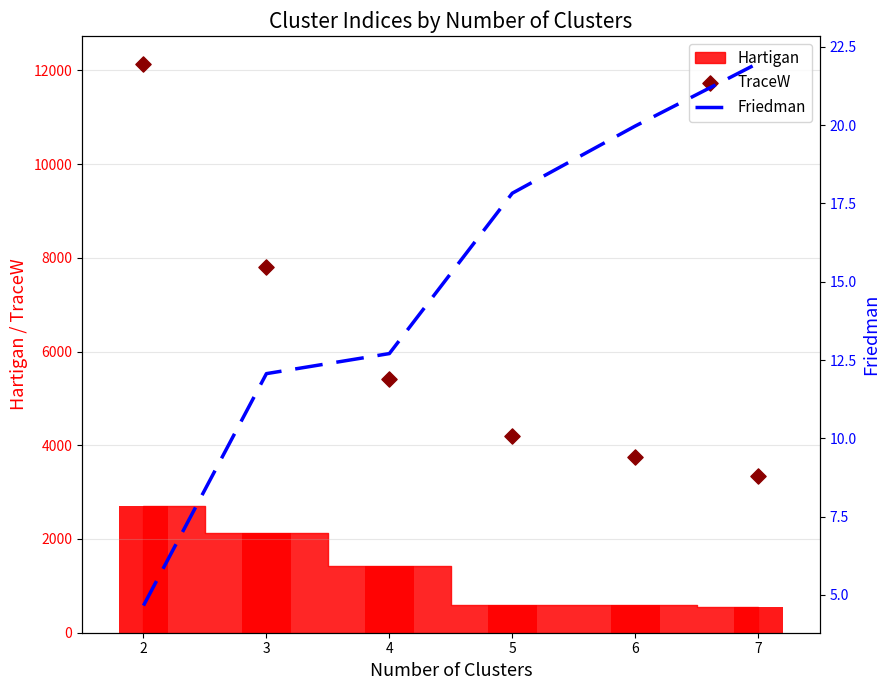

Which series reaches the minimum Y coordinate?

Friedman